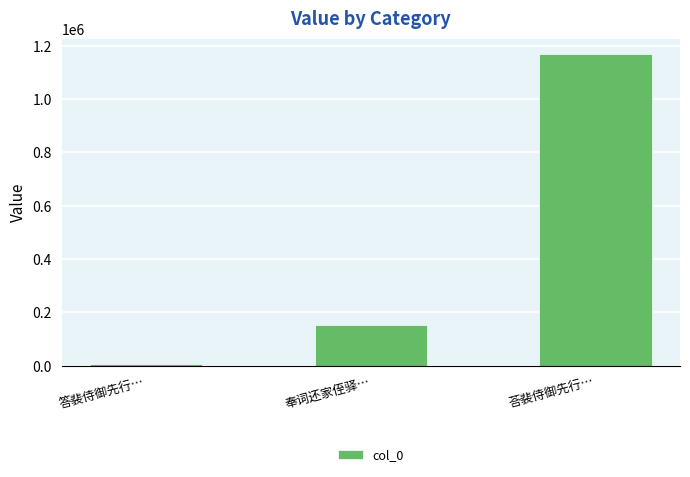

What is the value of the 3rd bar from the left?

1168494